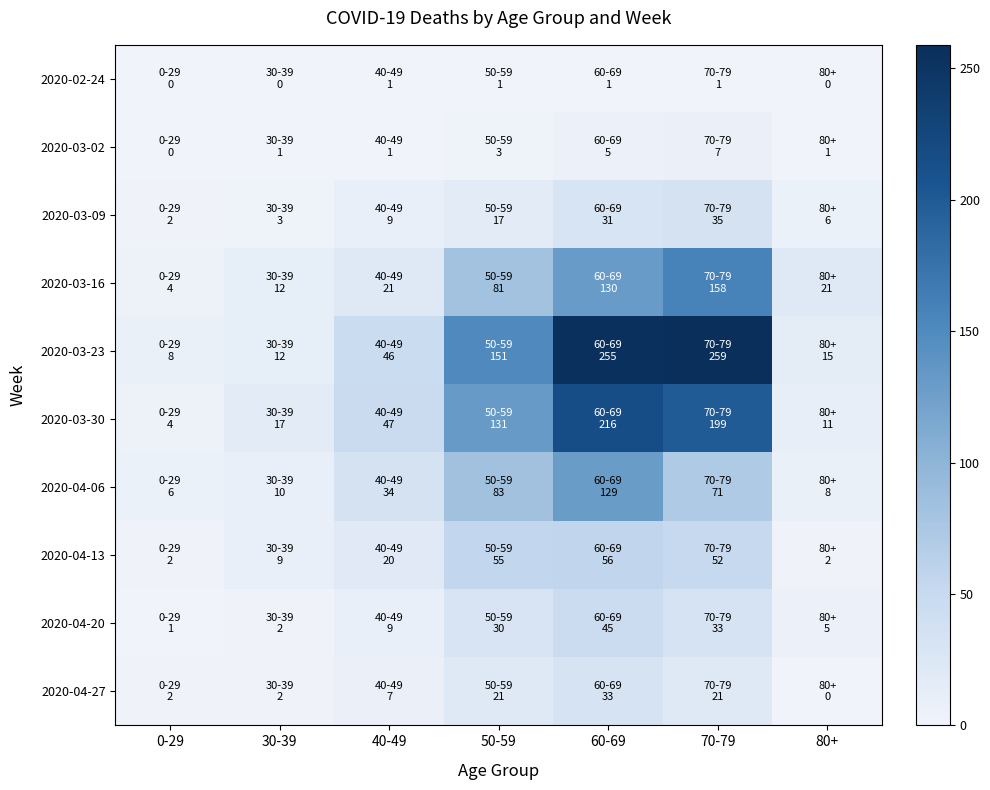

Reading left to right, transcribe all the data shown in this chart.

2020-02-24: 0-29=0	30-39=0	40-49=1	50-59=1	60-69=1	70-79=1	80+=0
2020-03-02: 0-29=0	30-39=1	40-49=1	50-59=3	60-69=5	70-79=7	80+=1
2020-03-09: 0-29=2	30-39=3	40-49=9	50-59=17	60-69=31	70-79=35	80+=6
2020-03-16: 0-29=4	30-39=12	40-49=21	50-59=81	60-69=130	70-79=158	80+=21
2020-03-23: 0-29=8	30-39=12	40-49=46	50-59=151	60-69=255	70-79=259	80+=15
2020-03-30: 0-29=4	30-39=17	40-49=47	50-59=131	60-69=216	70-79=199	80+=11
2020-04-06: 0-29=6	30-39=10	40-49=34	50-59=83	60-69=129	70-79=71	80+=8
2020-04-13: 0-29=2	30-39=9	40-49=20	50-59=55	60-69=56	70-79=52	80+=2
2020-04-20: 0-29=1	30-39=2	40-49=9	50-59=30	60-69=45	70-79=33	80+=5
2020-04-27: 0-29=2	30-39=2	40-49=7	50-59=21	60-69=33	70-79=21	80+=0